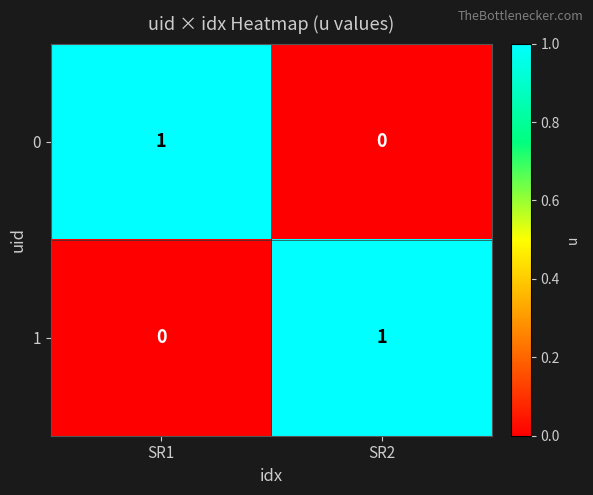

At which label is 0 closest to 0?

SR2